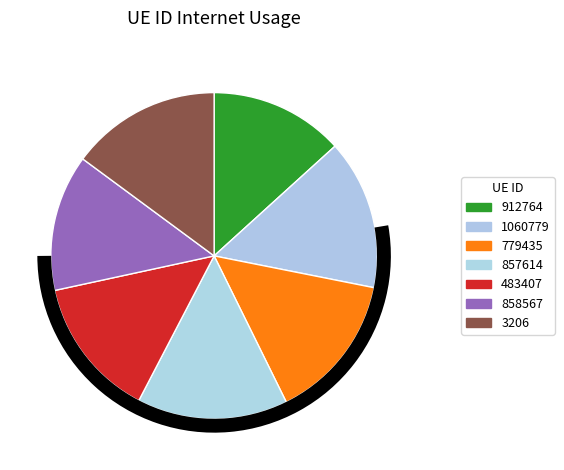

What percentage is NOT represented by 858567?

86.5%